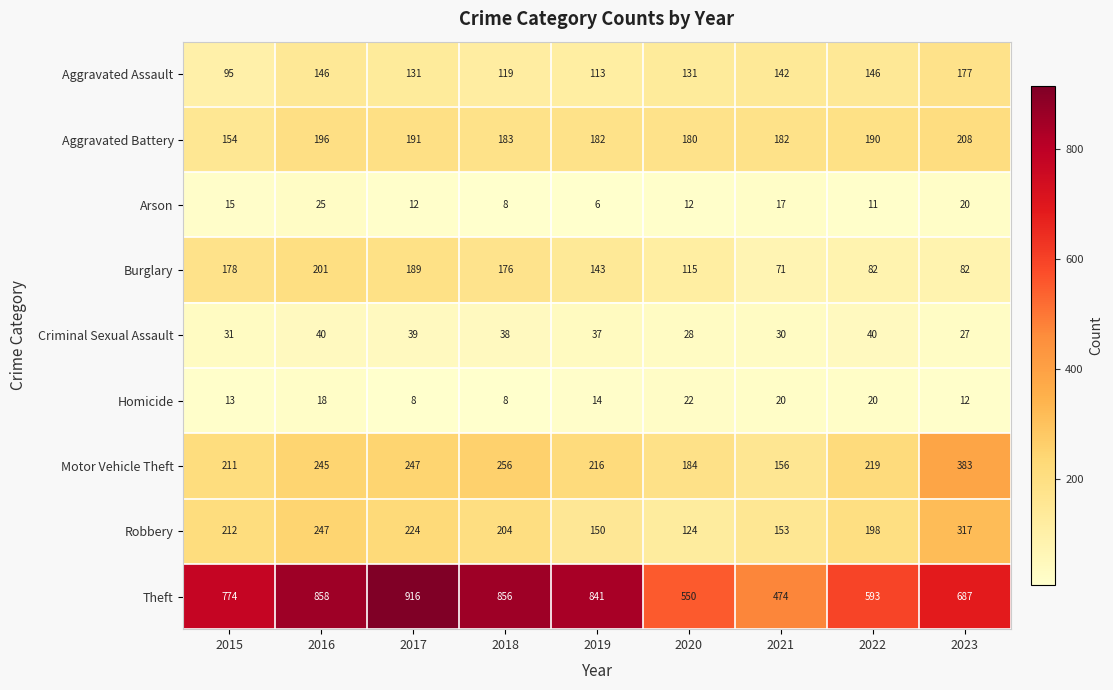

At 2022, list the series in order from smallest to largest.

Arson, Homicide, Criminal Sexual Assault, Burglary, Aggravated Assault, Aggravated Battery, Robbery, Motor Vehicle Theft, Theft